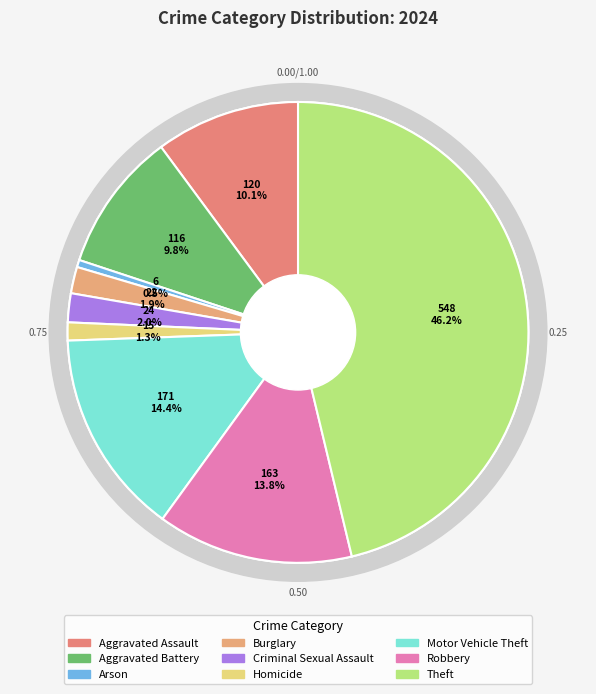

Rank the categories by value from highest to lowest.

Theft, Motor Vehicle Theft, Robbery, Aggravated Assault, Aggravated Battery, Criminal Sexual Assault, Burglary, Homicide, Arson